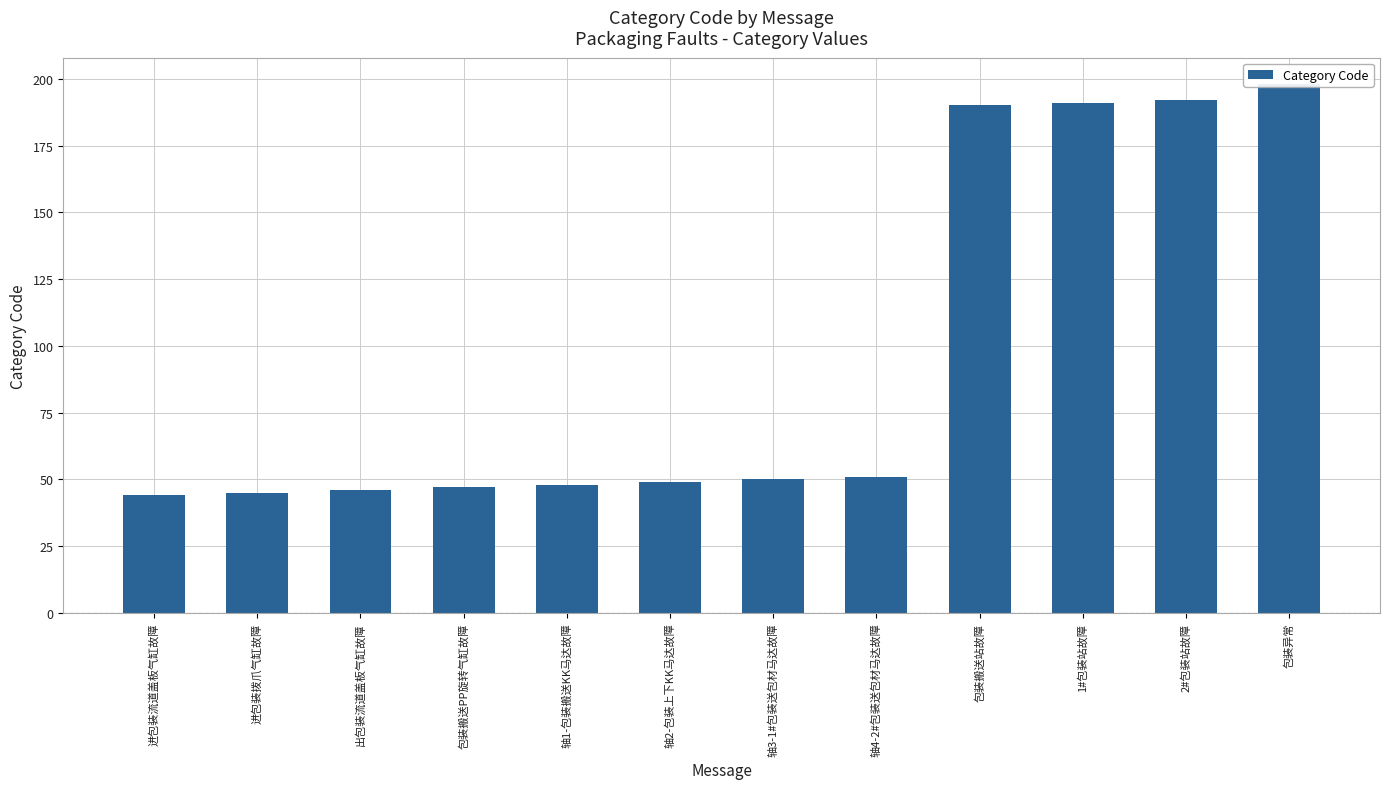

What is the sum of the values at 轴3-1#包装送包材马达故障 and 包装搬送PP旋转气缸故障?

97